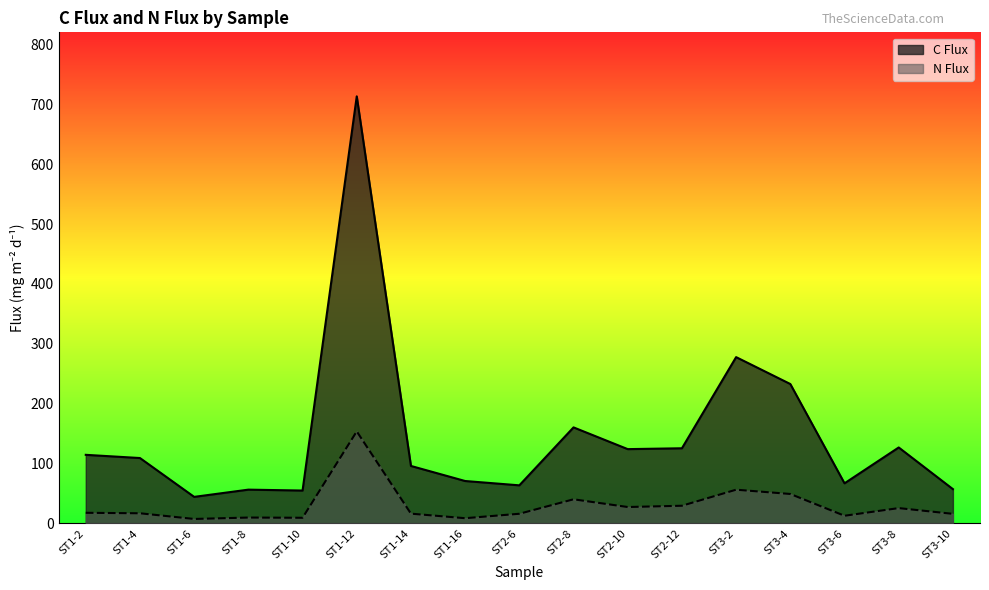

What are all the series names shown in the legend?

C Flux, N Flux